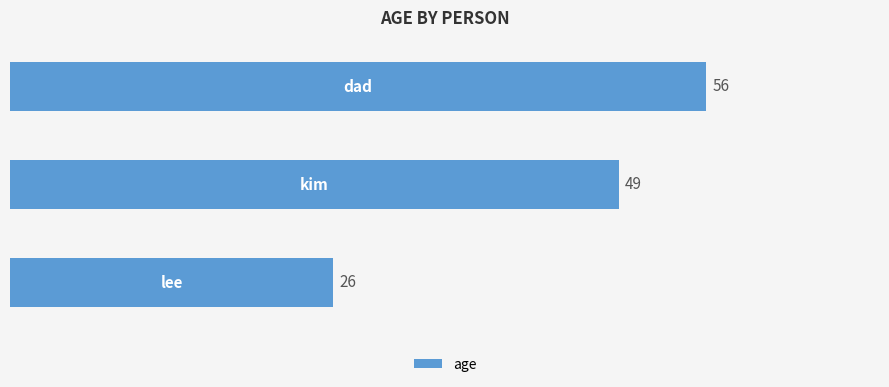

Reading bottom to top, list all the values displayed in this chart.

26	49	56